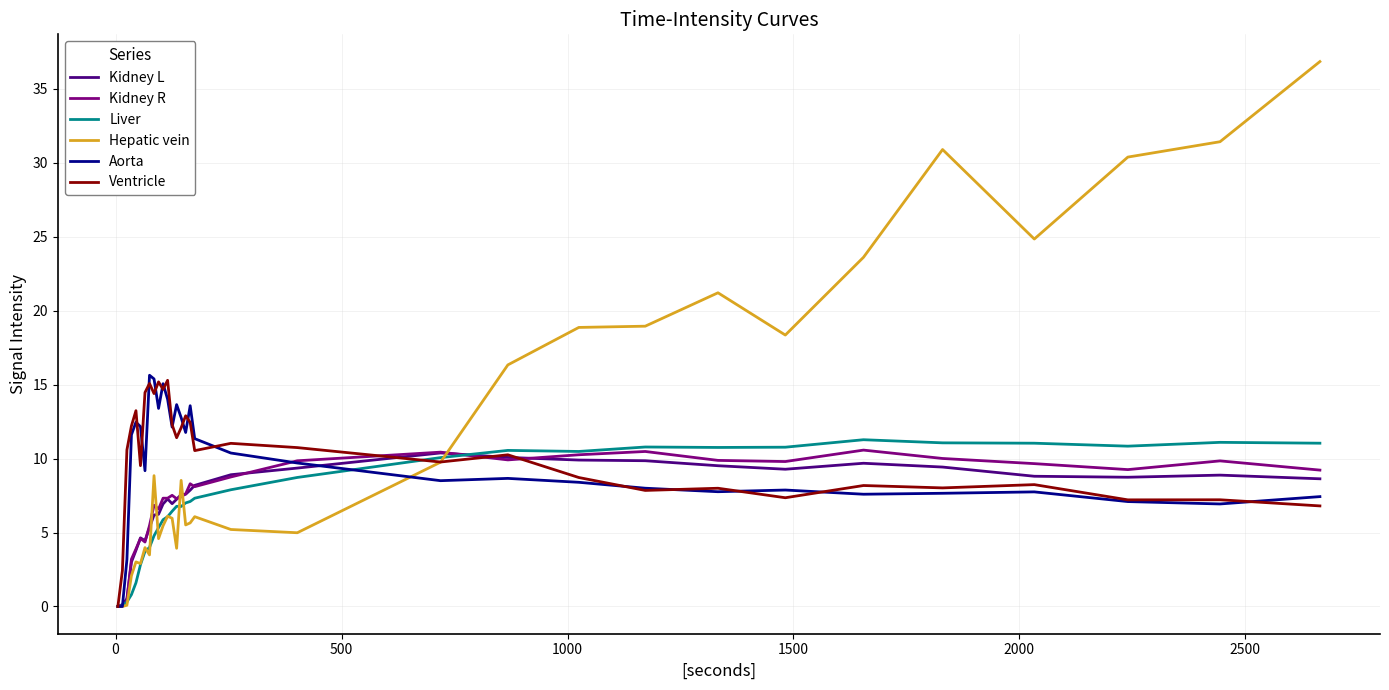

What is the maximum value for Kidney L?

10.4